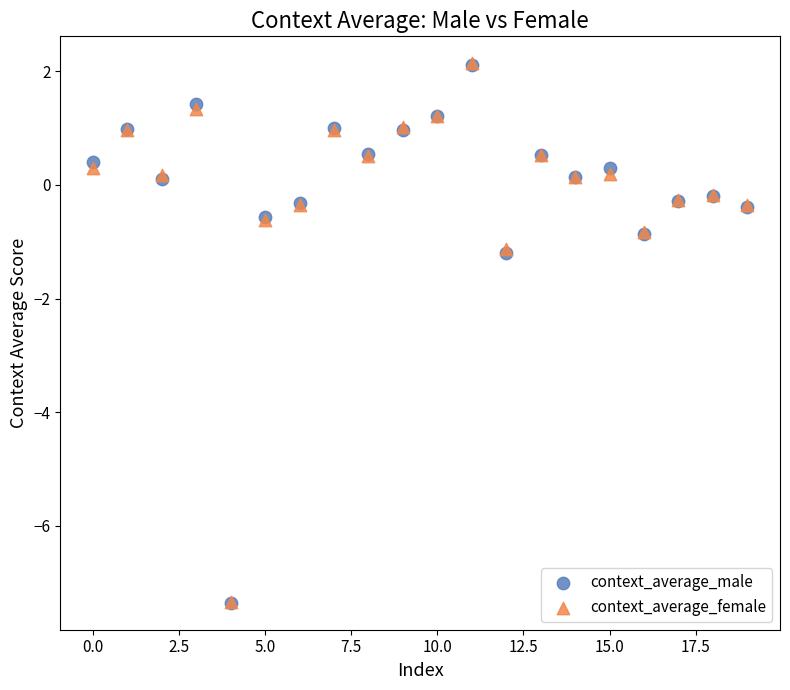

What are all the series names shown in the legend?

context_average_male, context_average_female